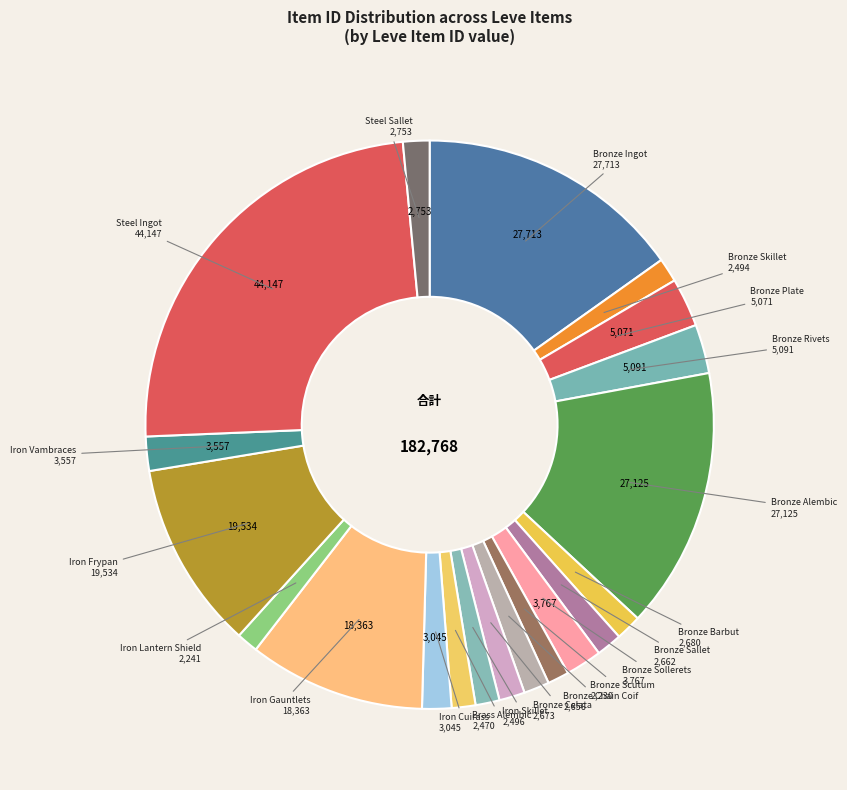

Is there a majority slice in this chart?

No